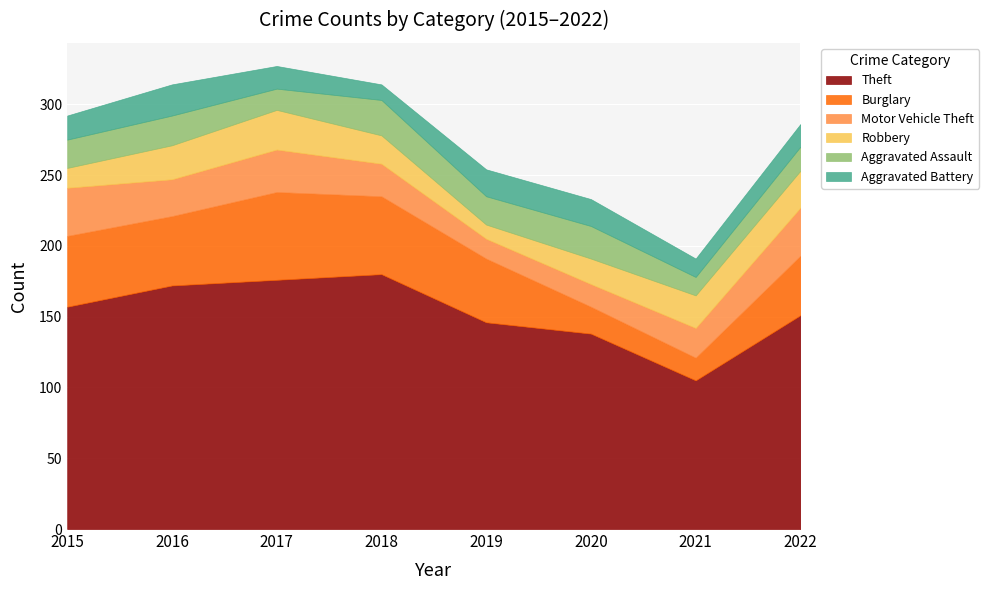

Reading left to right, transcribe all the data shown in this chart.

Theft: 157	172	176	180	146	138	105	151
Burglary: 50	49	62	55	45	19	16	42
Motor Vehicle Theft: 34	26	30	23	14	16	21	34
Robbery: 14	24	28	20	10	18	23	26
Aggravated Assault: 20	21	15	25	20	23	13	17
Aggravated Battery: 17	22	16	11	19	19	13	16